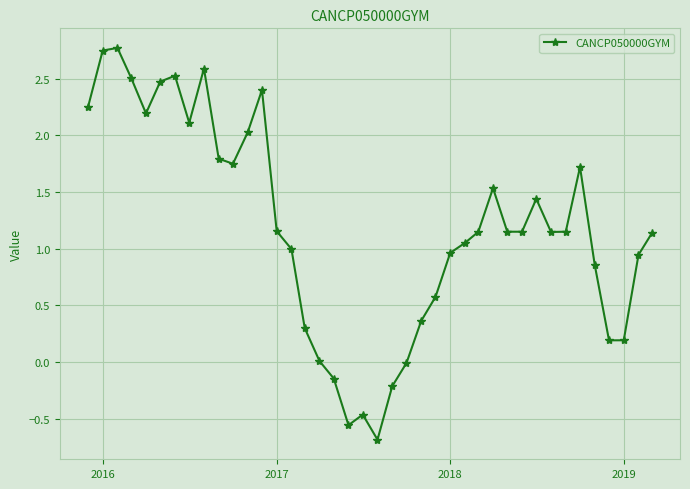

What is the difference between the maximum and minimum values?

3.5